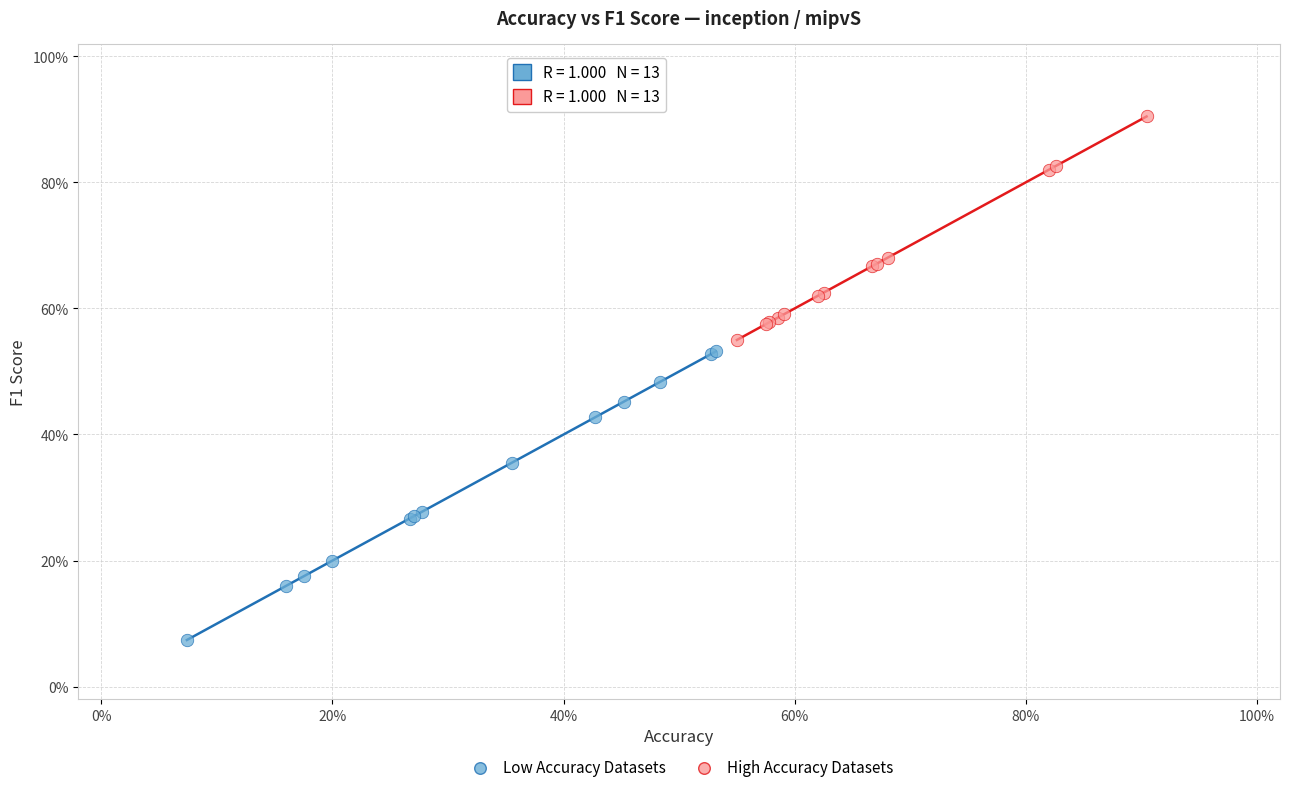

Which series contains the lowest Y value?

Low Accuracy Datasets